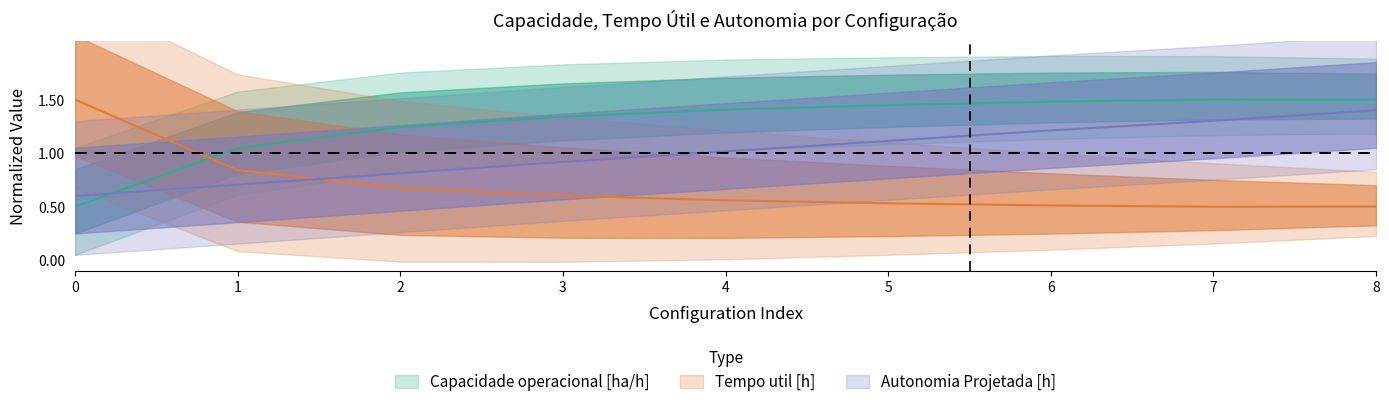

At how many categories does at least one series exceed 0?

9